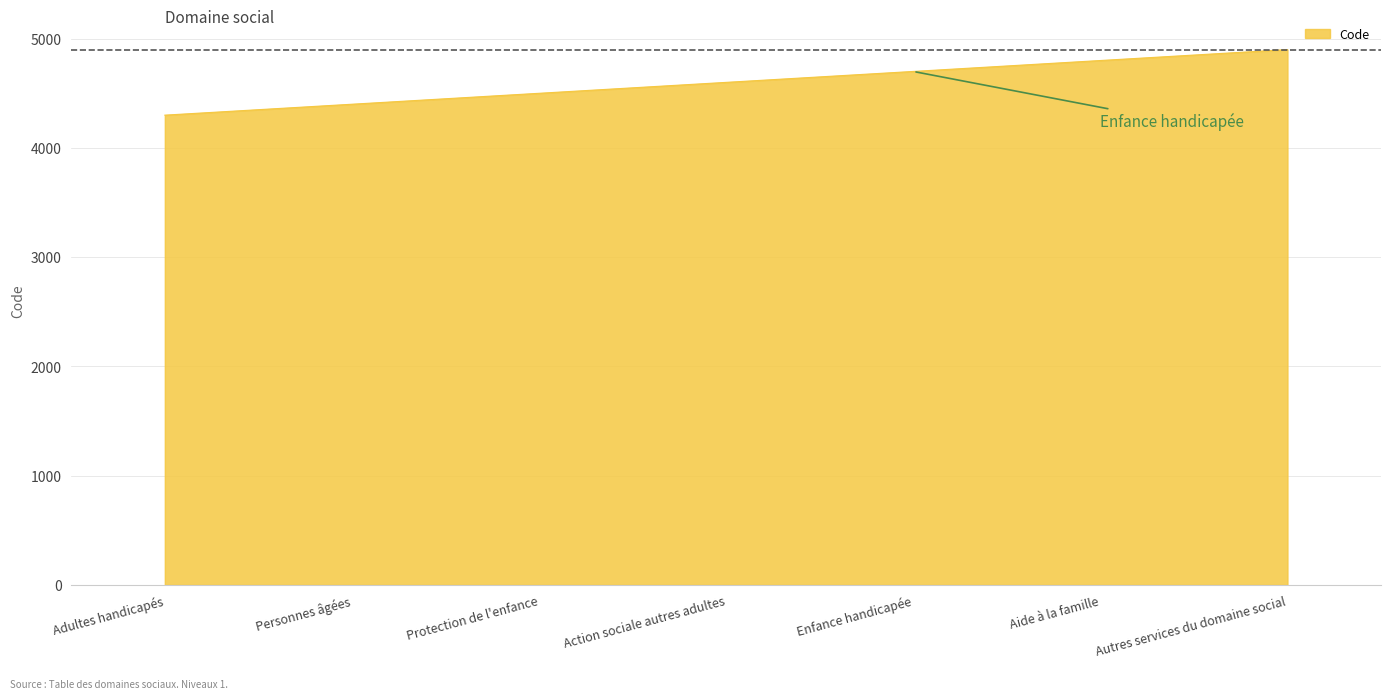

What value does the data have at Protection de l'enfance, to the nearest 50?

4500